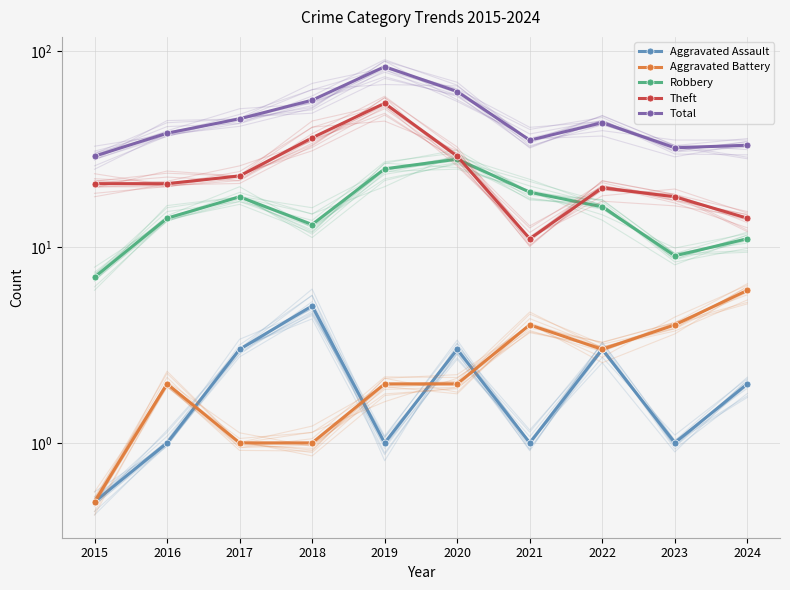

List the labels in order of Theft value, largest first.

2019, 2018, 2020, 2017, 2015, 2016, 2022, 2023, 2024, 2021